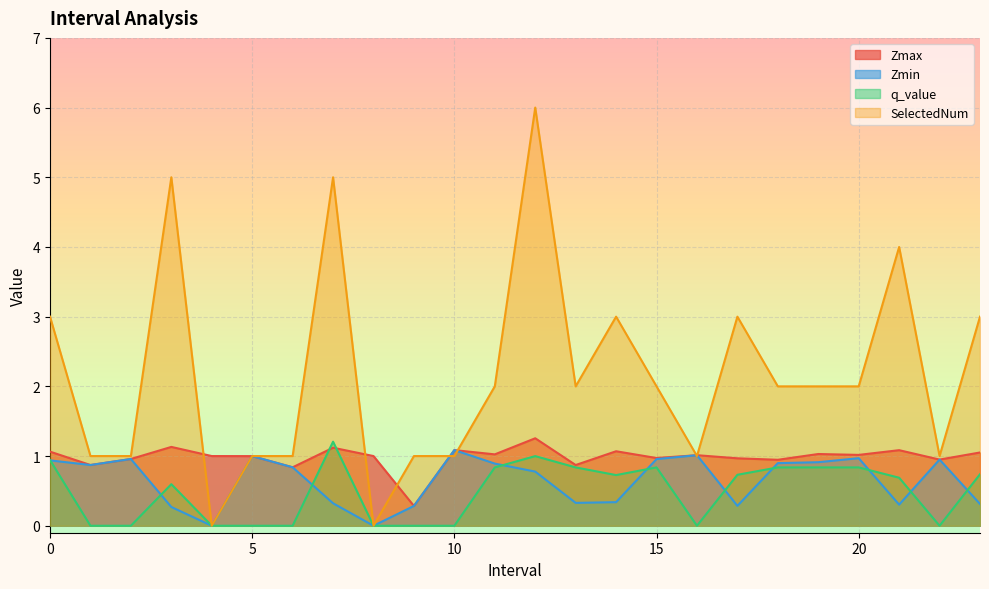

Where is Zmax nearest to the value 0?

9